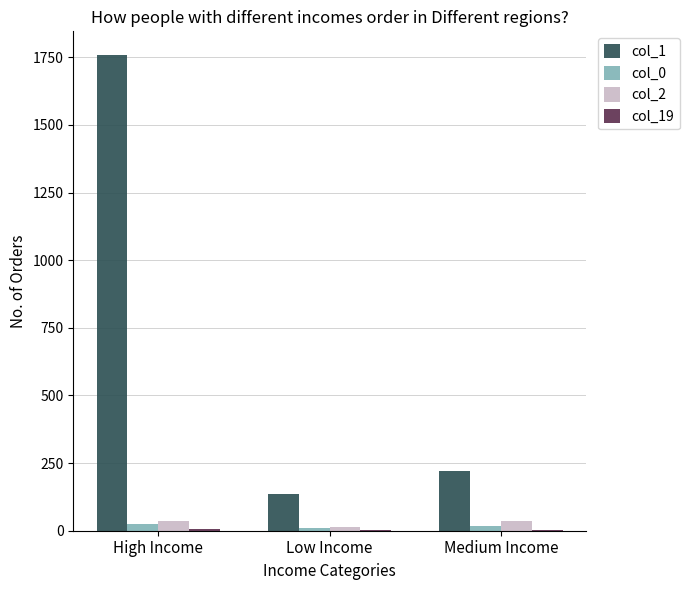

The col_1 series shows 1758 at High Income. True or false?

True